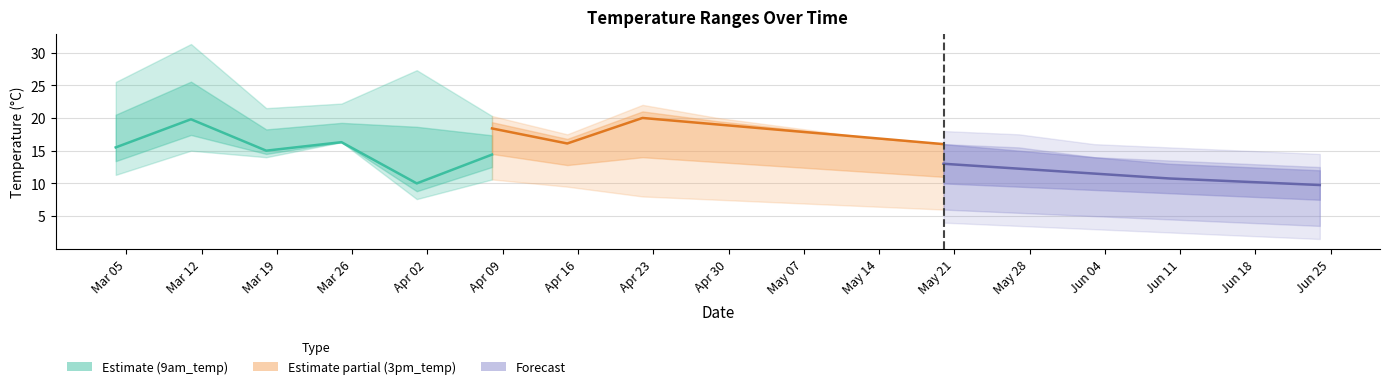

What is the greatest value displayed?

31.3